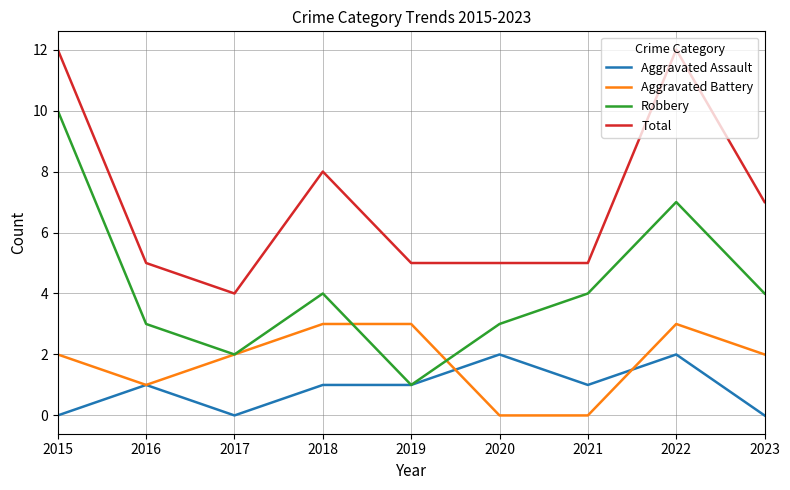

Is this an area chart (filled region under the line)?

No